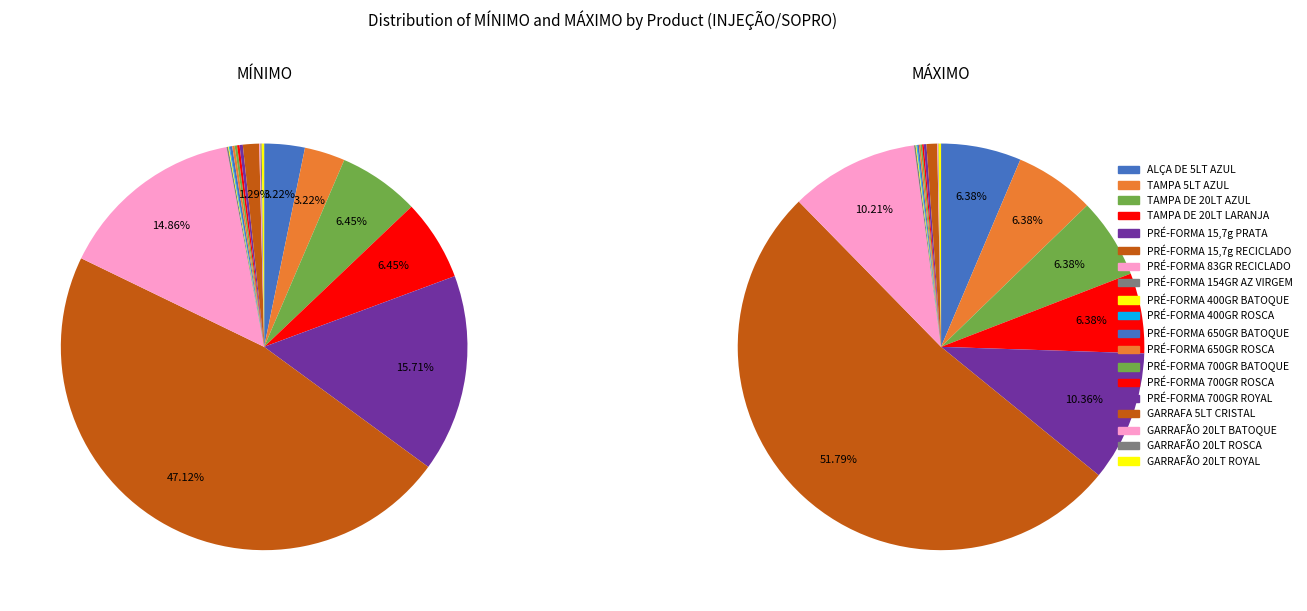

Which has a higher value, PRÉ-FORMA 700GR ROSCA or PRÉ-FORMA 83GR RECICLADO?

PRÉ-FORMA 83GR RECICLADO